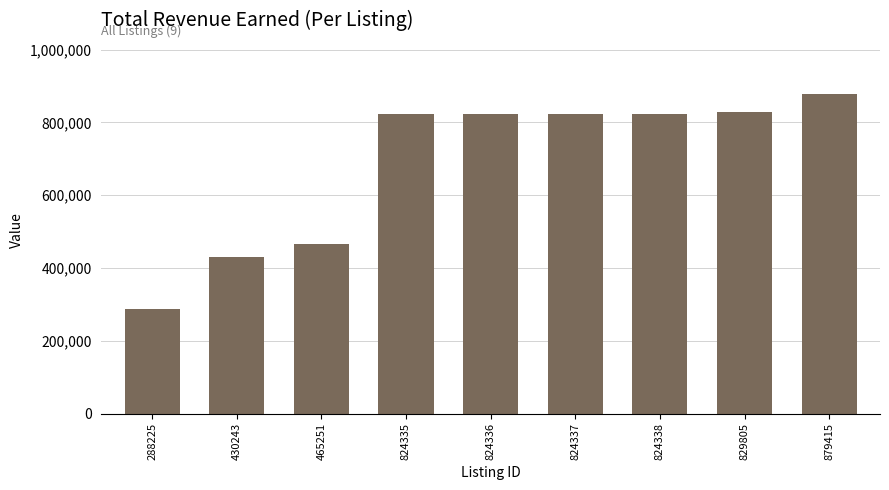

Approximately how many times larger is the value at 824337 compared to 288225?

2.9